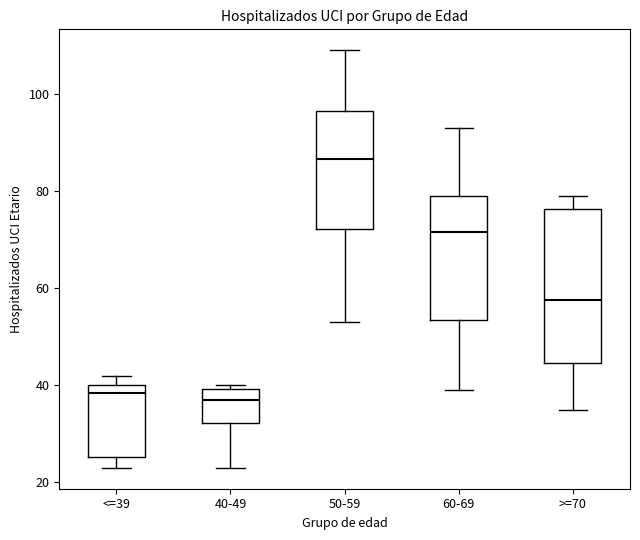

Comparing the boxes themselves (not the whiskers), which one is the tallest?

>=70